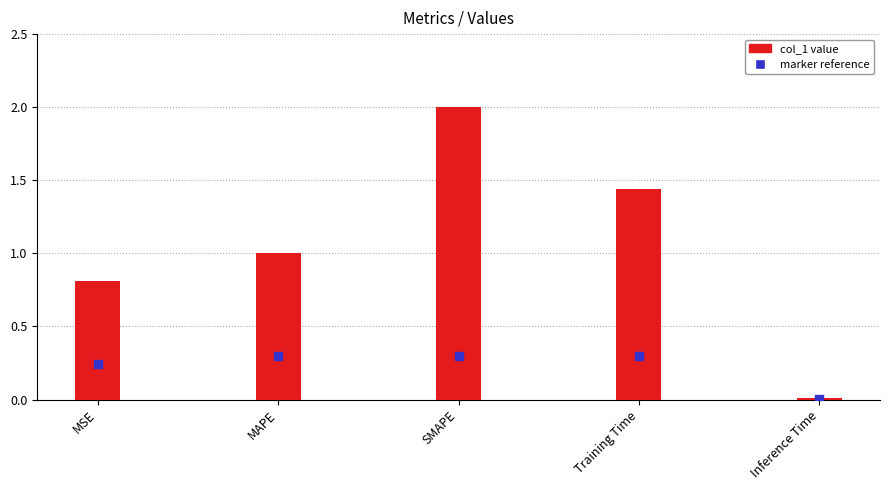

At which category is the sum across all series the highest?

SMAPE